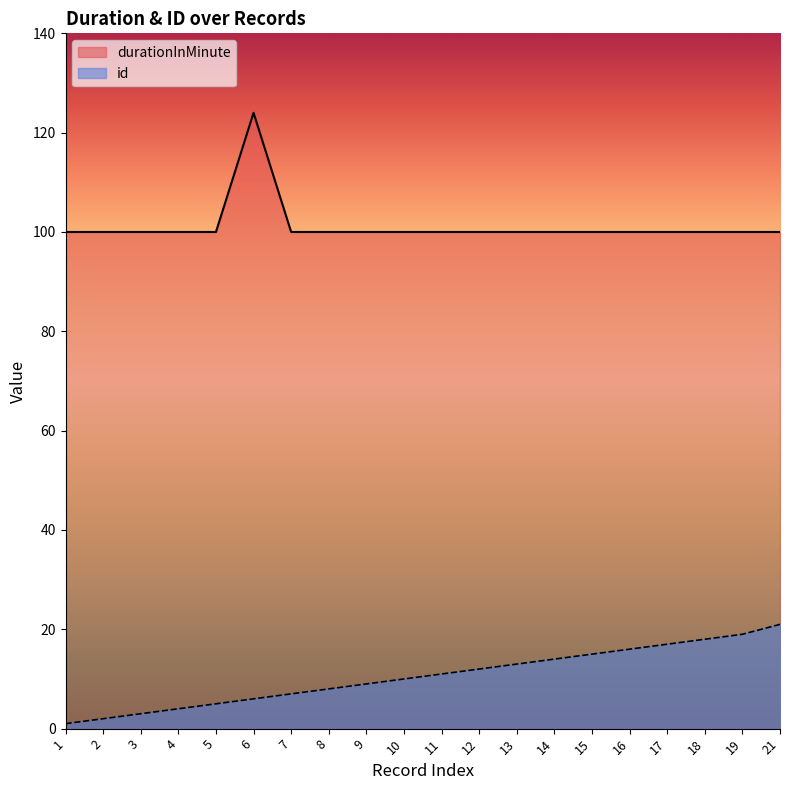

At which label does durationInMinute reach its minimum?

1